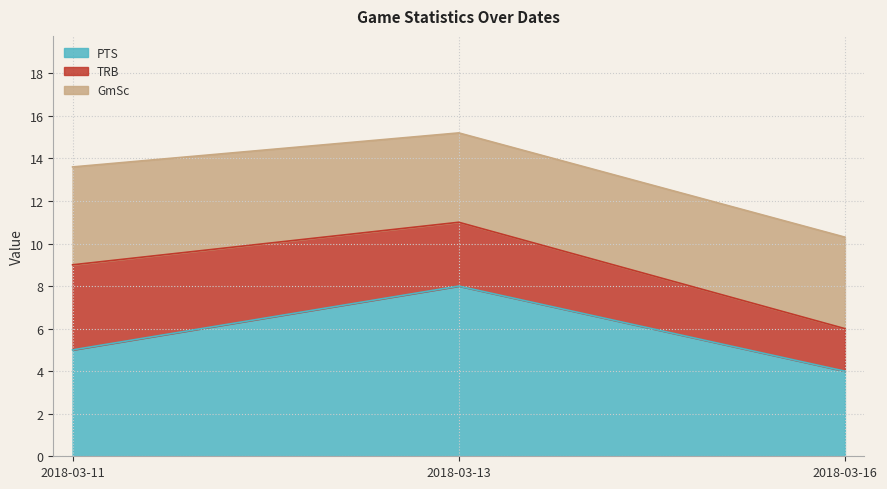

Which series has the largest total across all categories?

PTS